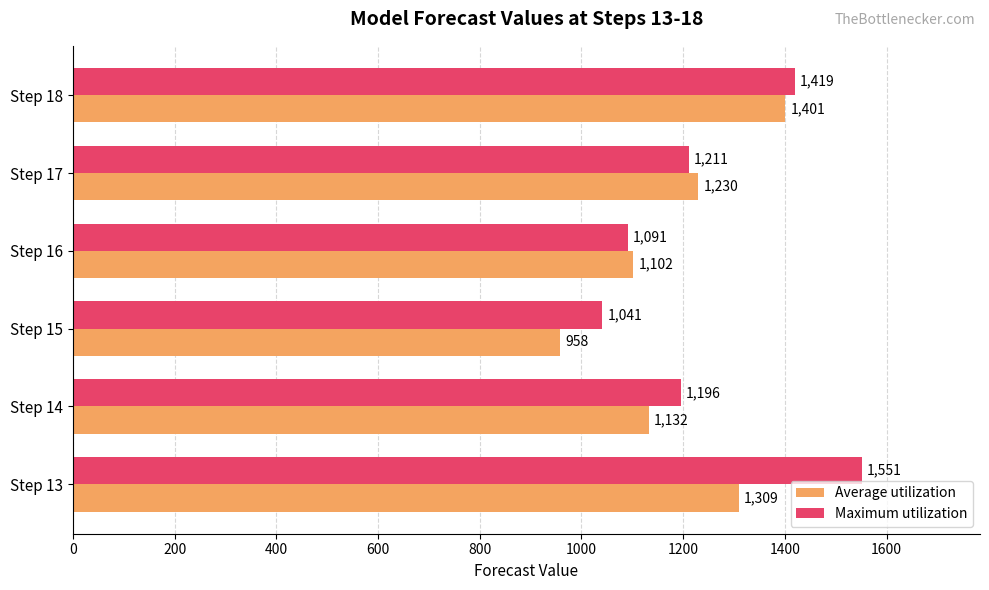

What is the minimum value for Average utilization?

958